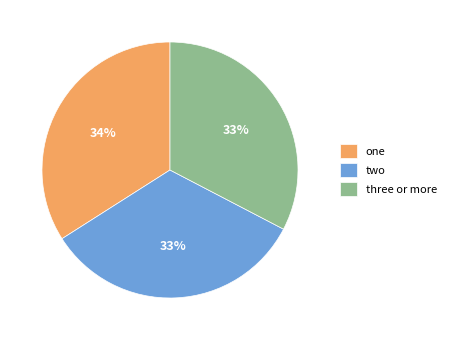

How many segments does this pie chart have?

3